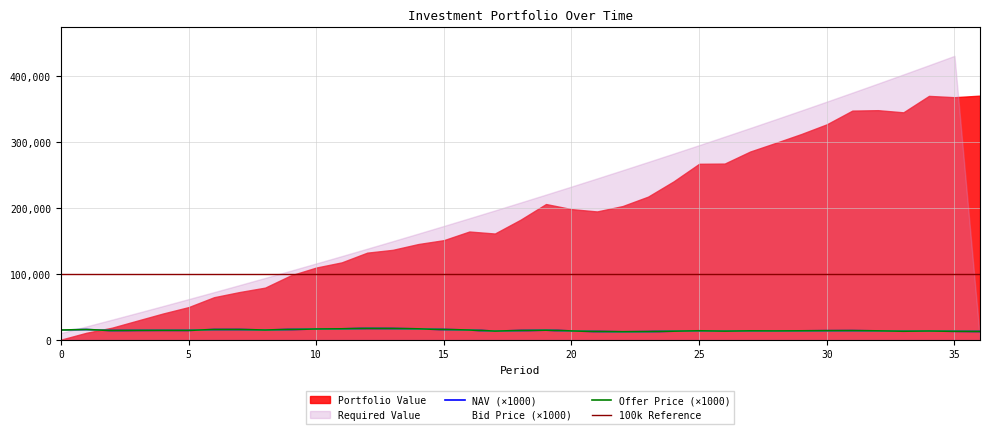

How many data points does each series have?

37